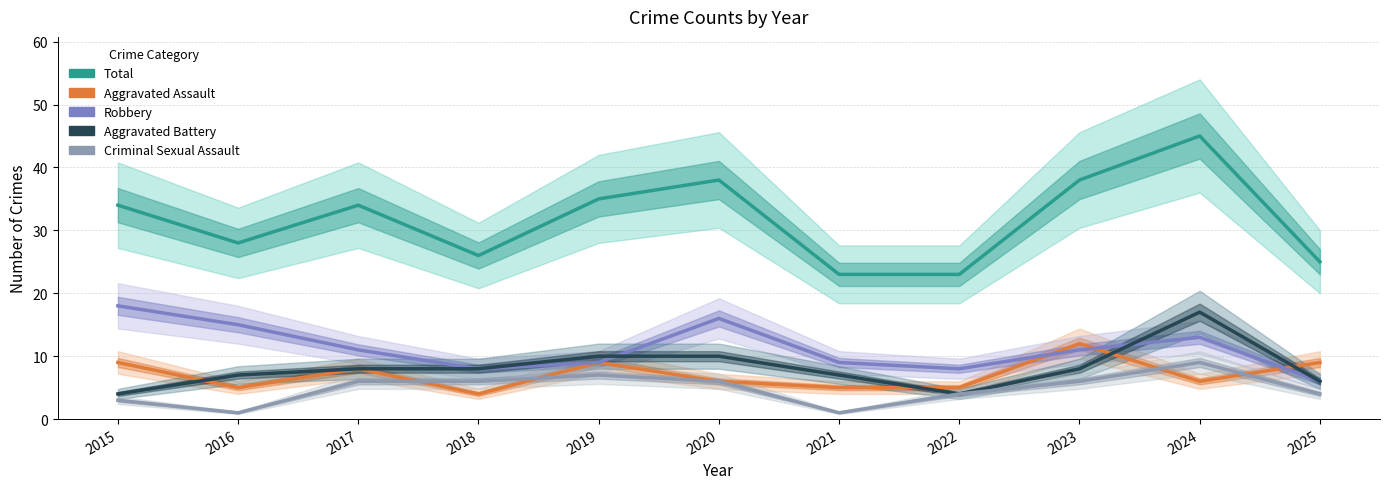

At which category does Aggravated Assault reach its first local peak?

2017